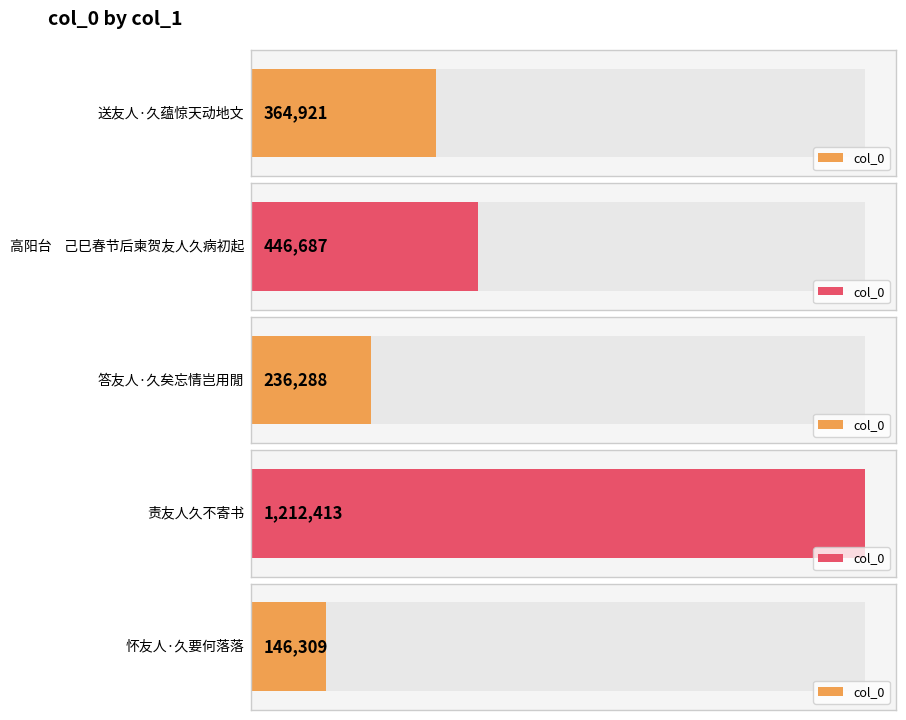

The chart shows a value of 2091302 at 责友人久不寄书. True or false?

False